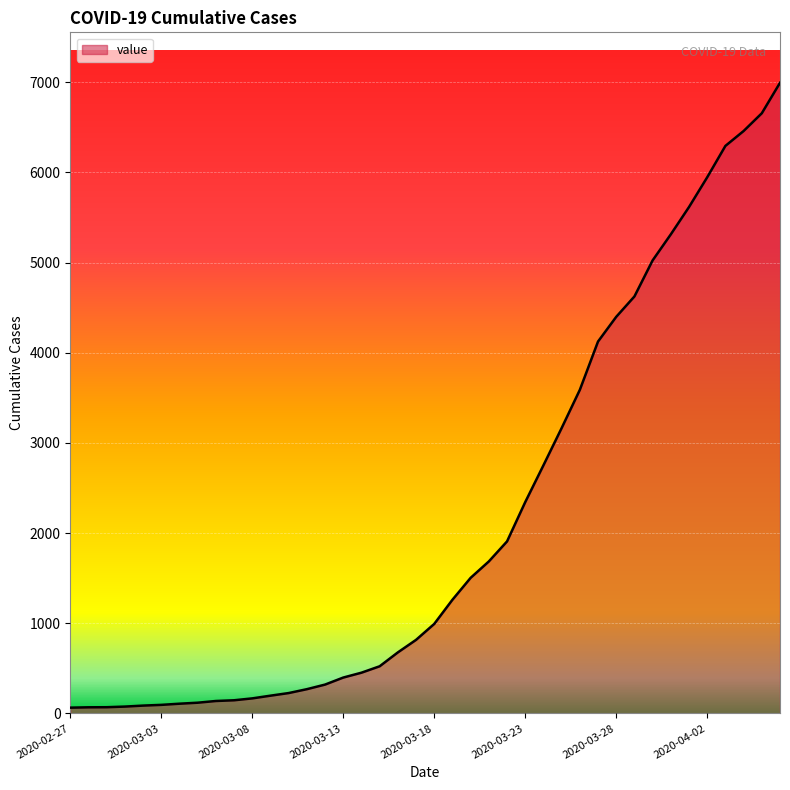

What is the minimum value shown in the chart?

64